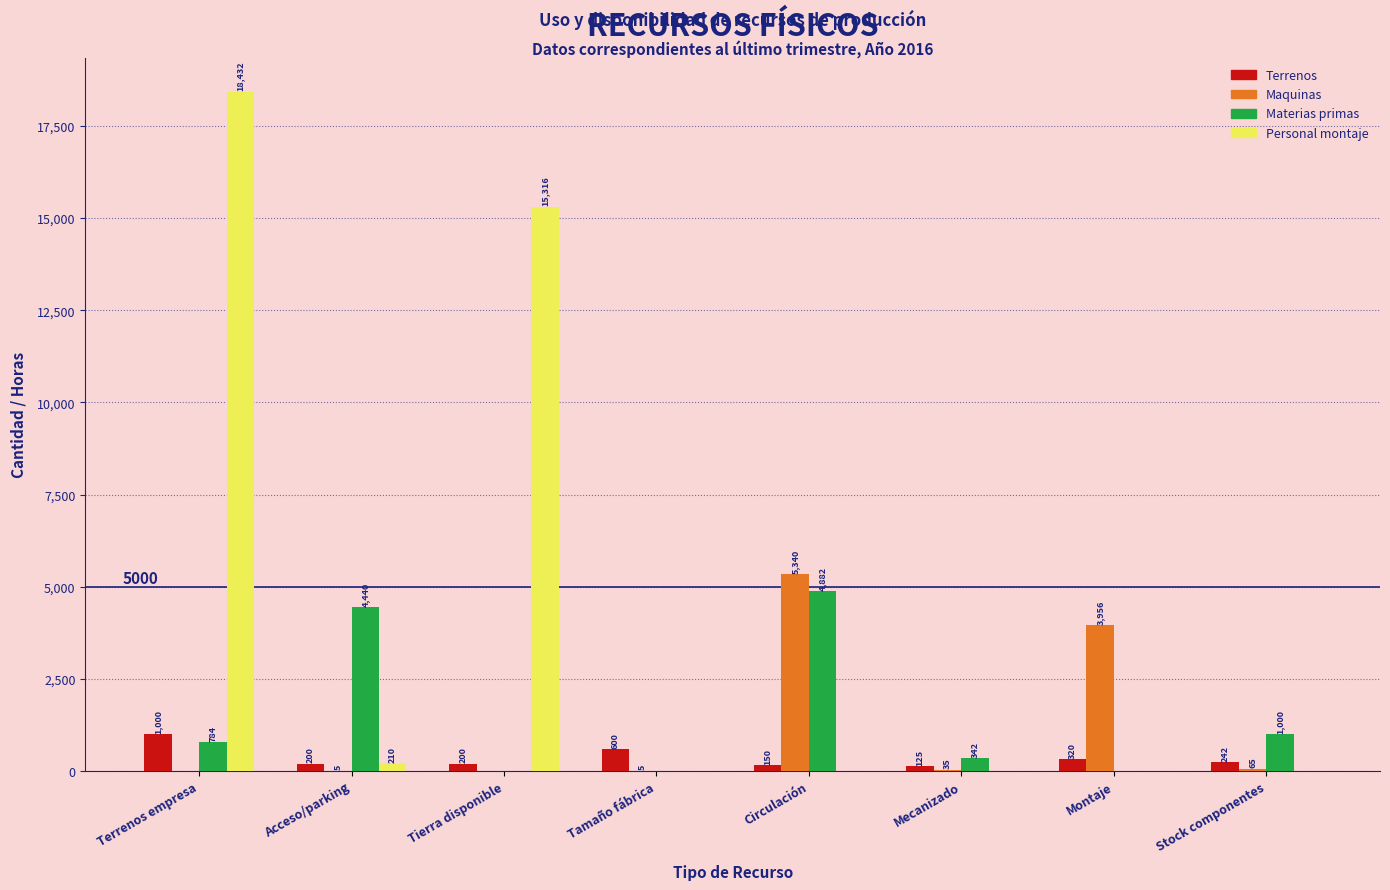

Reading right to left, extract all data points from this chart.

Terrenos: Stock componentes=242	Montaje=320	Mecanizado=125	Circulación=150	Tamaño fábrica=600	Tierra disponible=200	Acceso/parking=200	Terrenos empresa=1000
Maquinas: Stock componentes=65	Montaje=3956	Mecanizado=35	Circulación=5340	Tamaño fábrica=5	Tierra disponible=0	Acceso/parking=5	Terrenos empresa=0
Materias primas: Stock componentes=1000	Montaje=0	Mecanizado=342	Circulación=4882	Tamaño fábrica=0	Tierra disponible=0	Acceso/parking=4440	Terrenos empresa=784
Personal montaje: Stock componentes=0	Montaje=0	Mecanizado=0	Circulación=0	Tamaño fábrica=0	Tierra disponible=15316	Acceso/parking=210	Terrenos empresa=18432